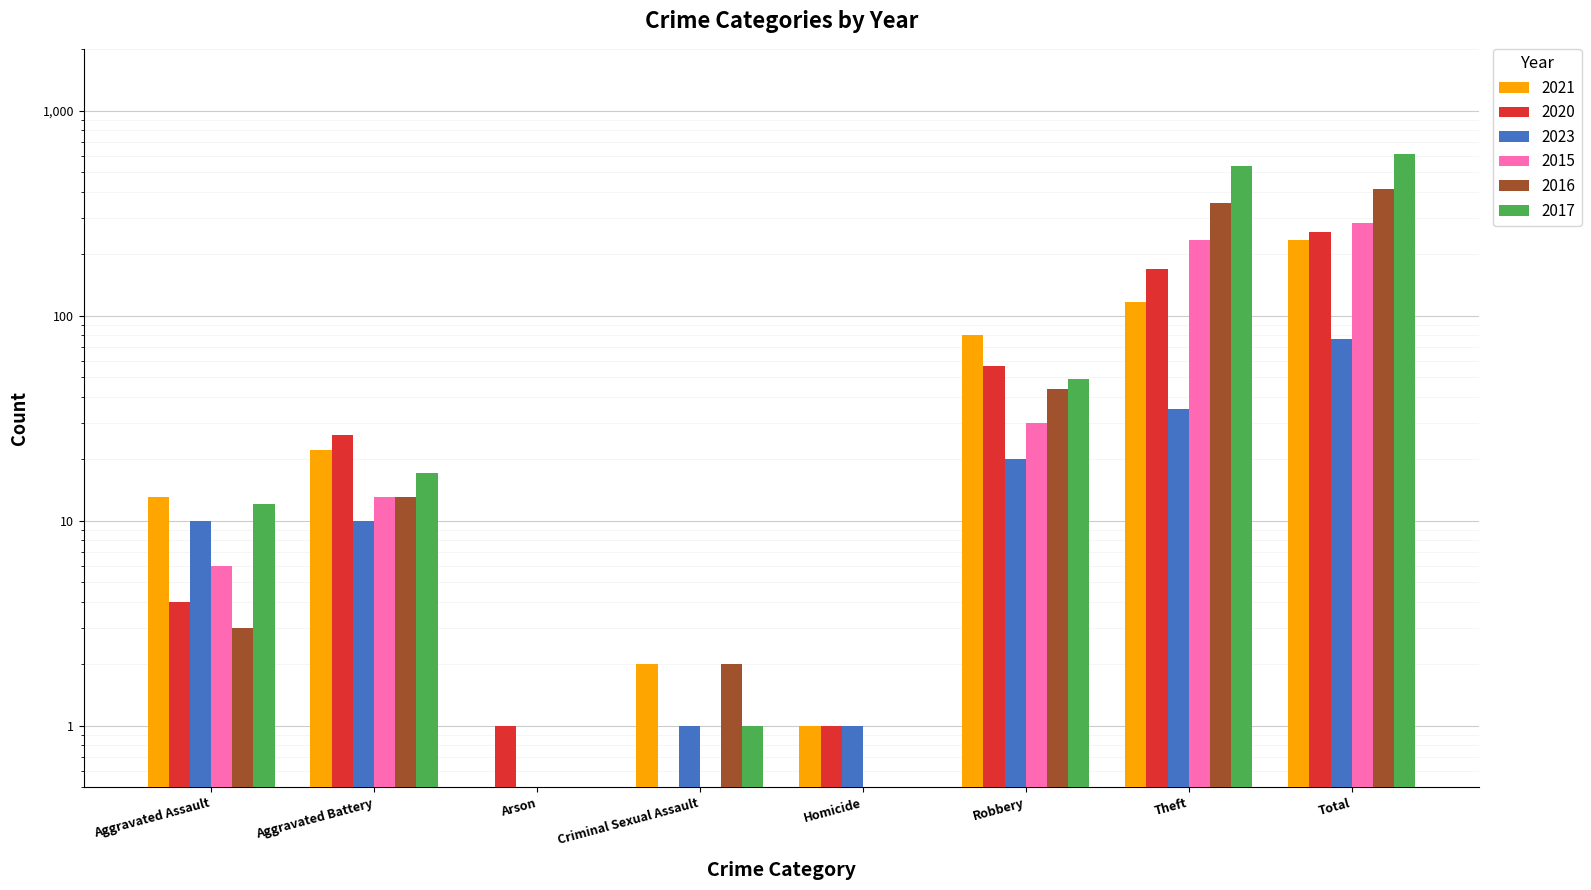

Which series has the widest spread of values?

2017